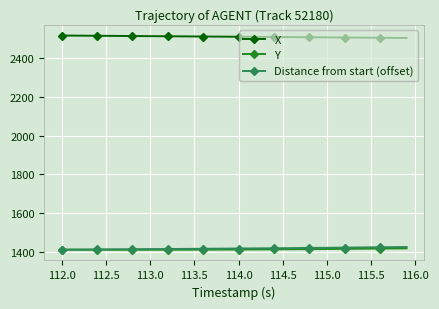

What is the maximum value shown in the chart?

2518.2